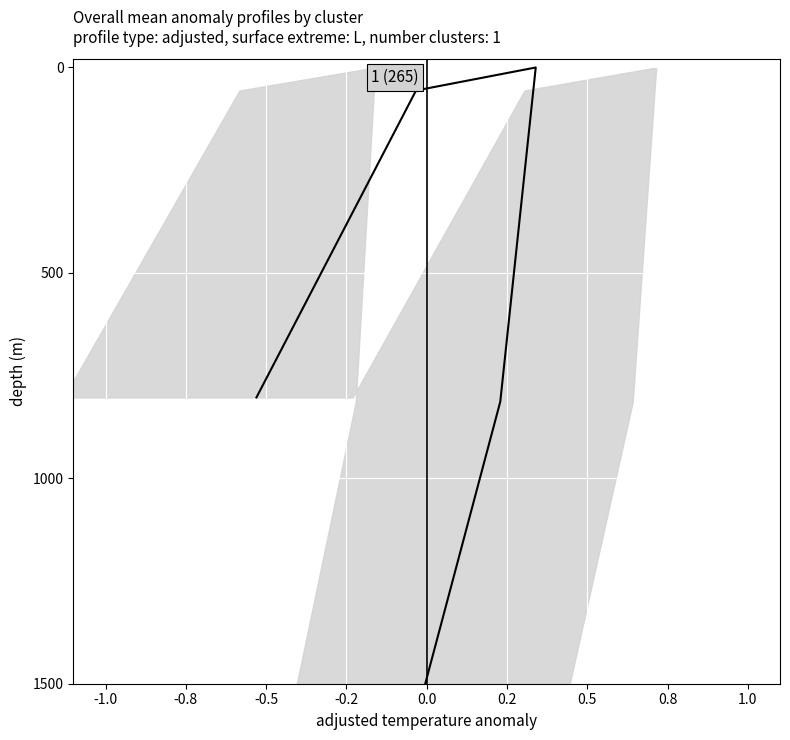

What is the difference between the maximum and minimum values?

1500.0